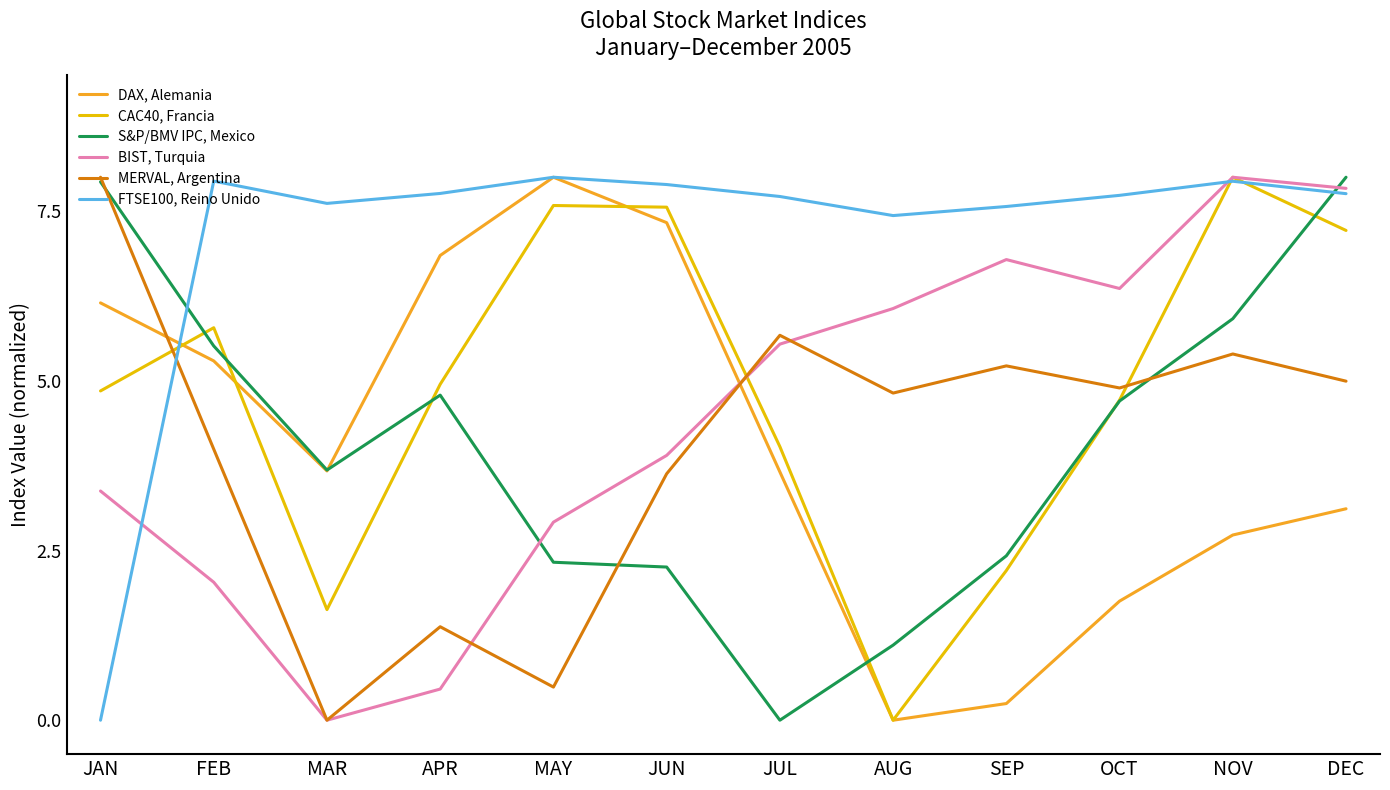

Which series has the largest total across all categories?

FTSE100, Reino Unido